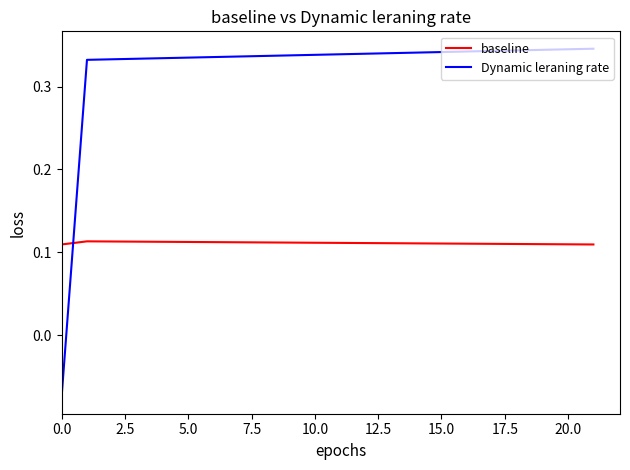

What is the difference between the maximum and minimum values in the Dynamic leraning rate series?

0.4